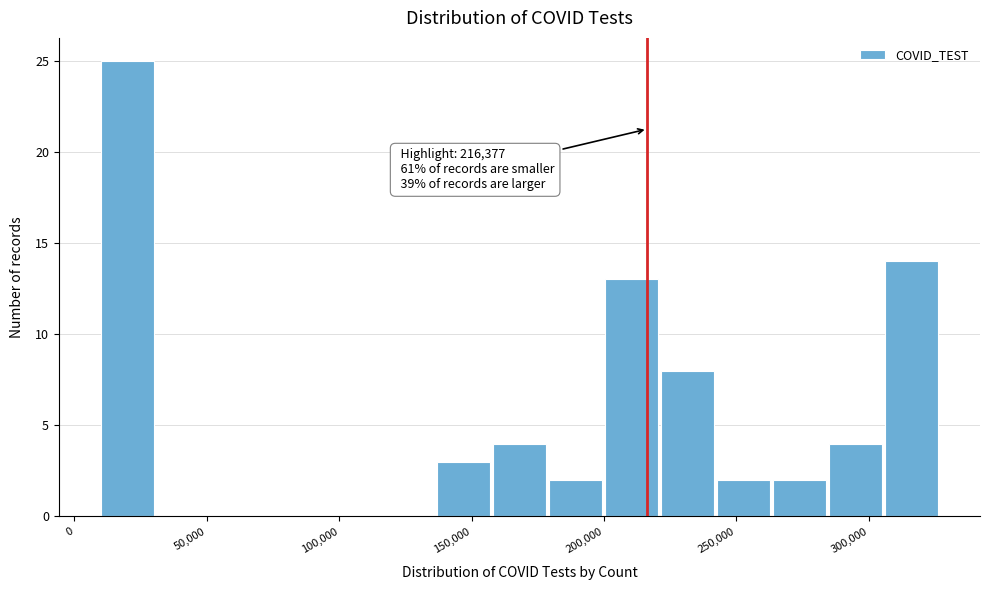

Which range on the x-axis has the tallest bar?

10000 to 30000